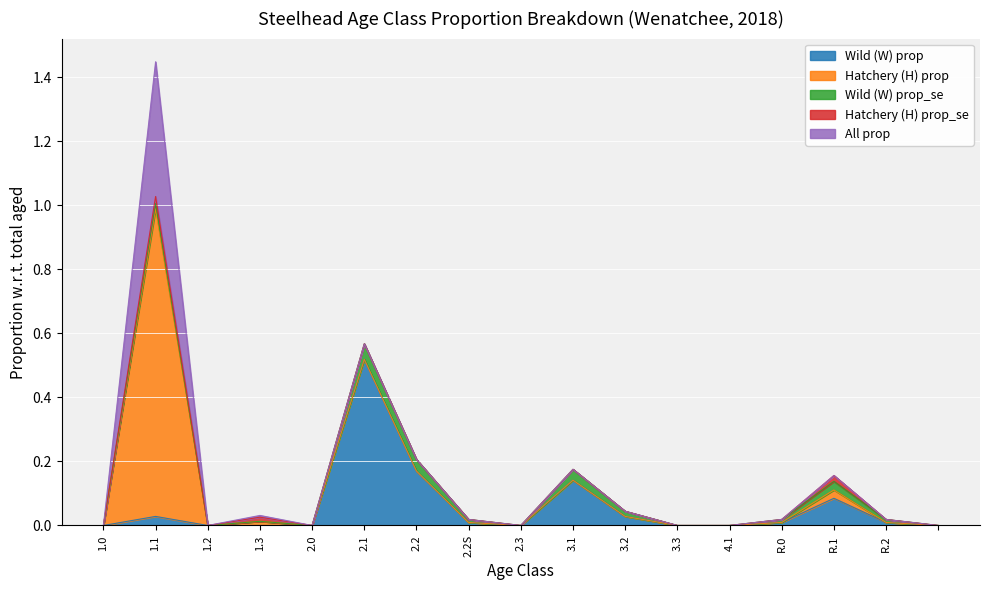

Which series has the widest spread of values?

Hatchery (H) prop